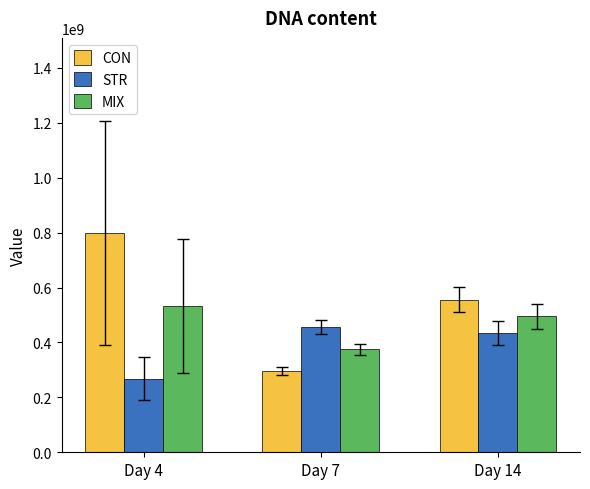

Which series changed the most between Day 7 and Day 14?

CON